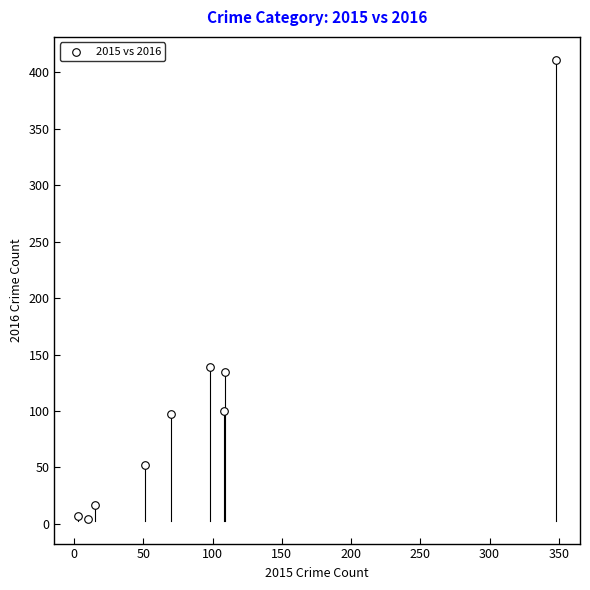

What is the range of Y values (max minus min)?

407